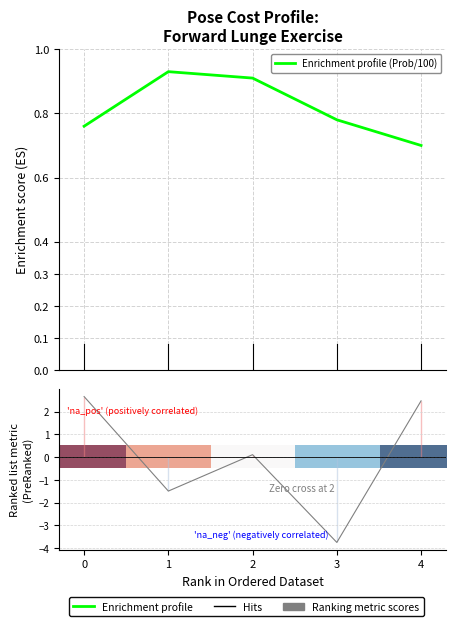

What is the approximate value of Ranking metric scores at 1?

-1.5